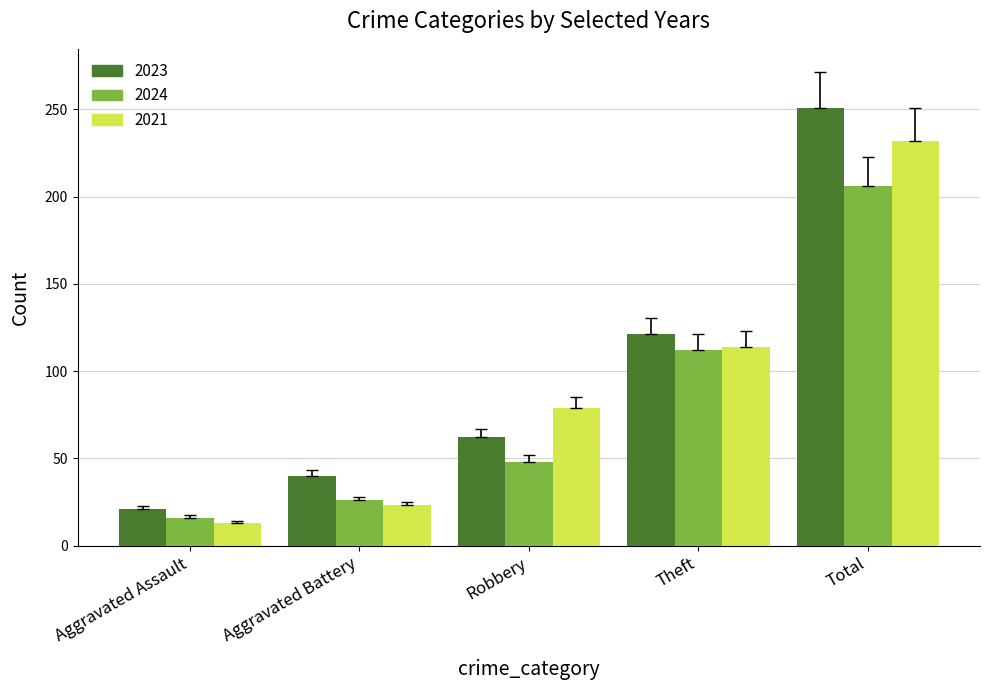

At Total, list the series in order from smallest to largest.

2024, 2021, 2023